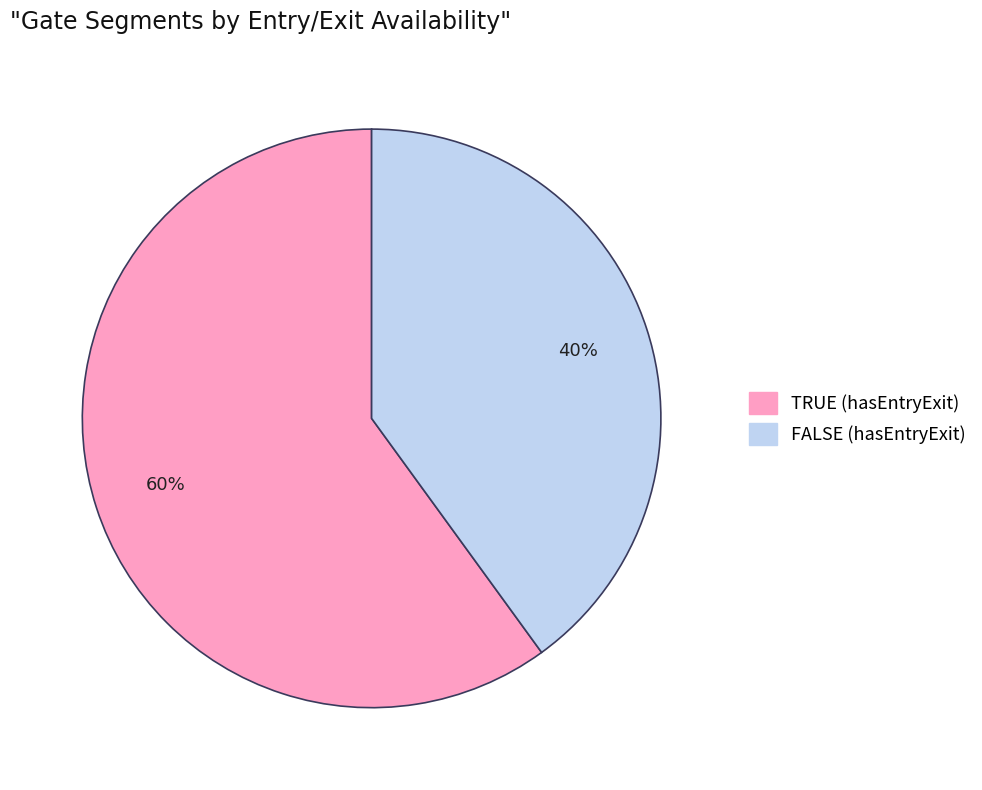

Which has a higher value, TRUE (hasEntryExit) or FALSE (hasEntryExit)?

TRUE (hasEntryExit)